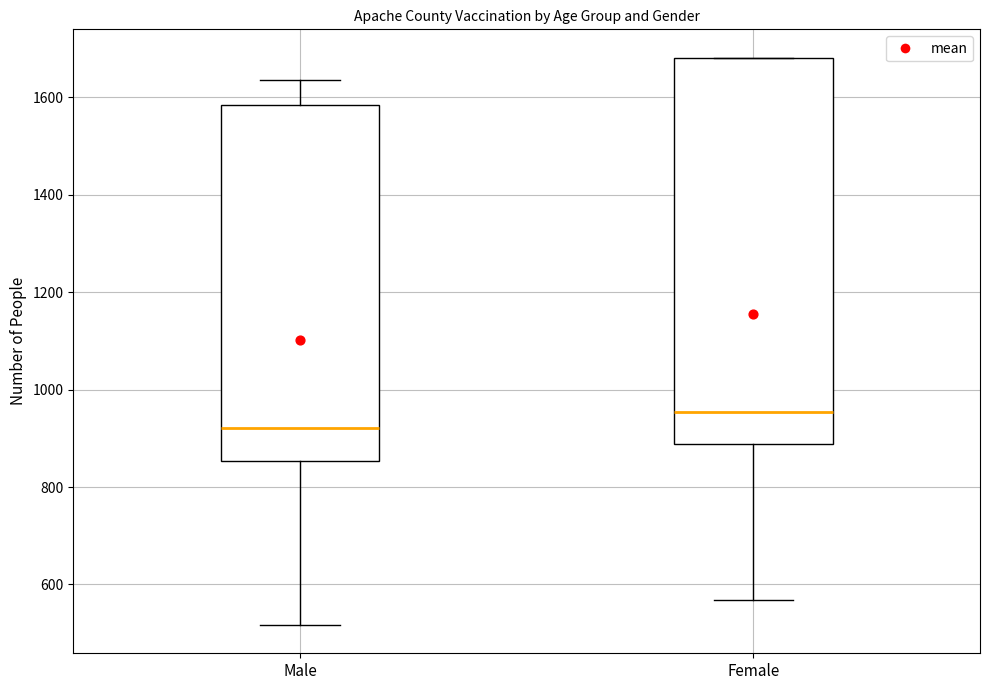

Comparing the boxes themselves (not the whiskers), which one is the tallest?

Female